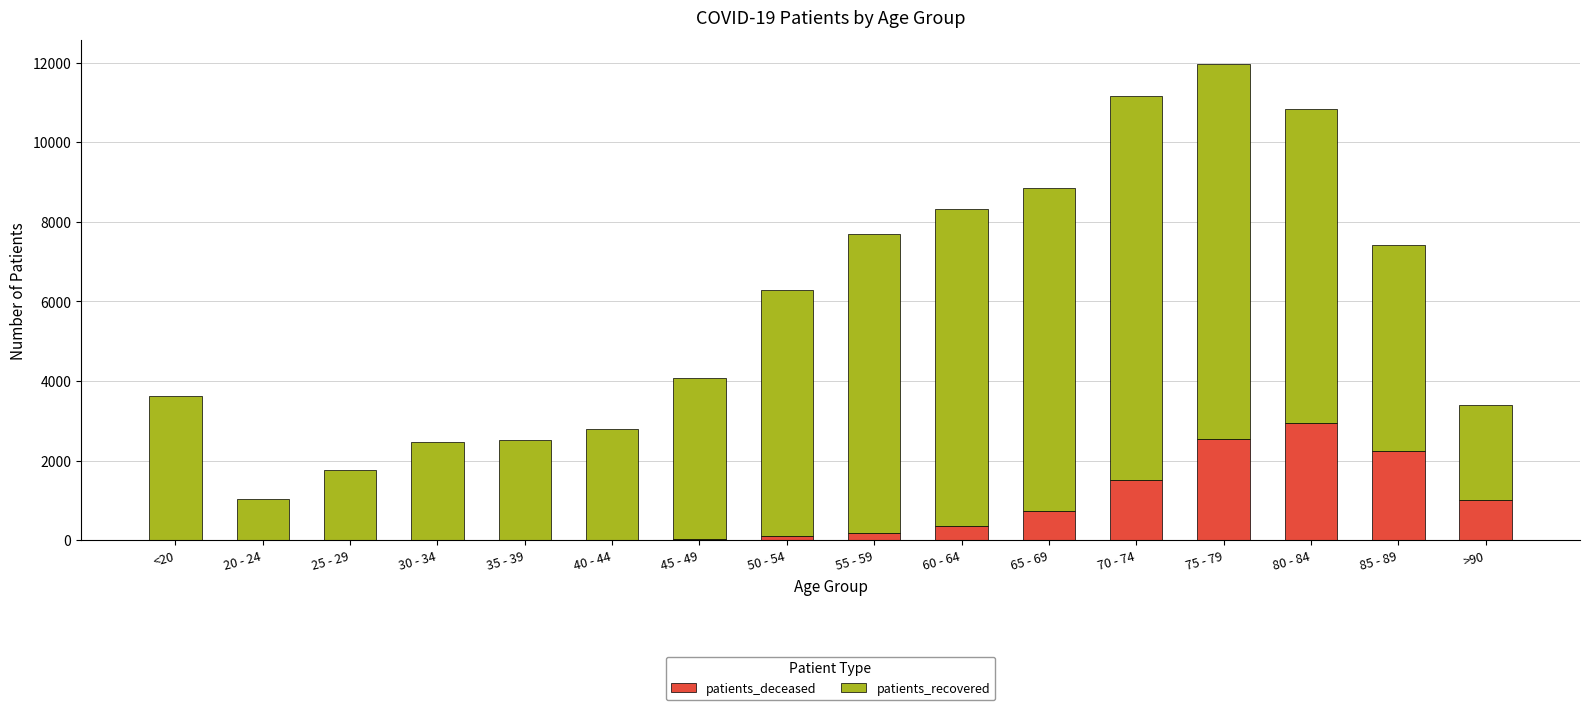

Which category has the highest value in the patients_deceased series?

80 - 84